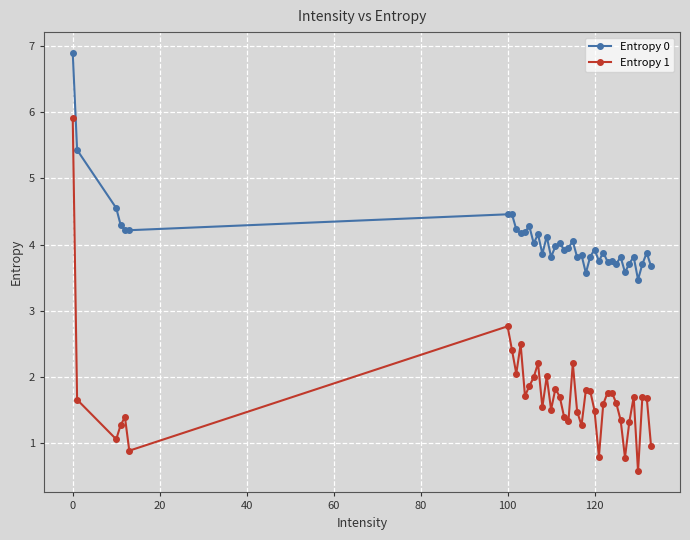

Which series has the largest total across all categories?

Entropy 0